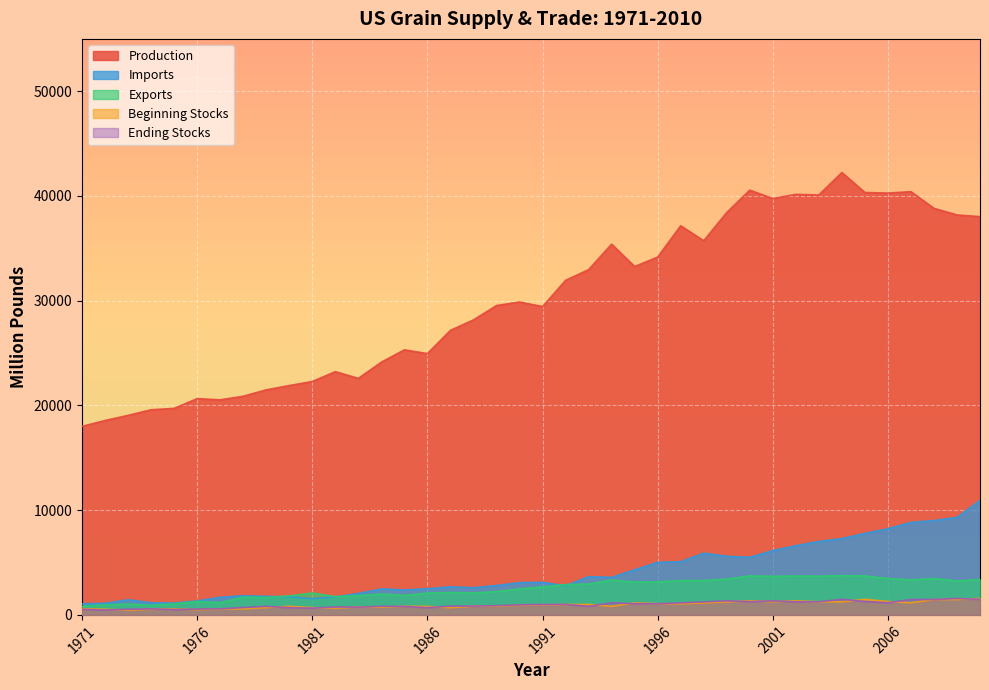

Count the number of categories in the chart.

40